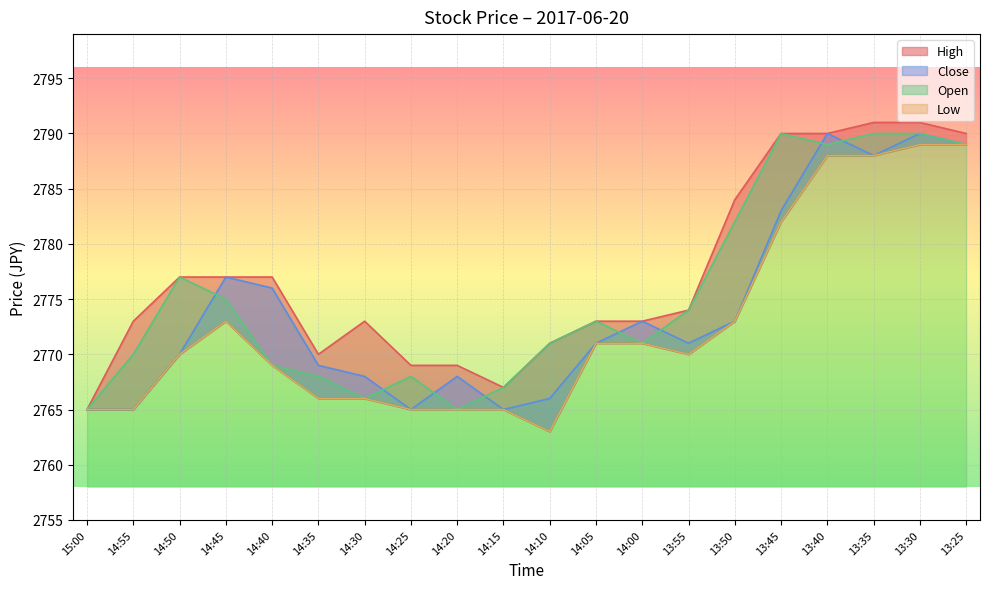

What is the minimum value shown in the chart?

2763